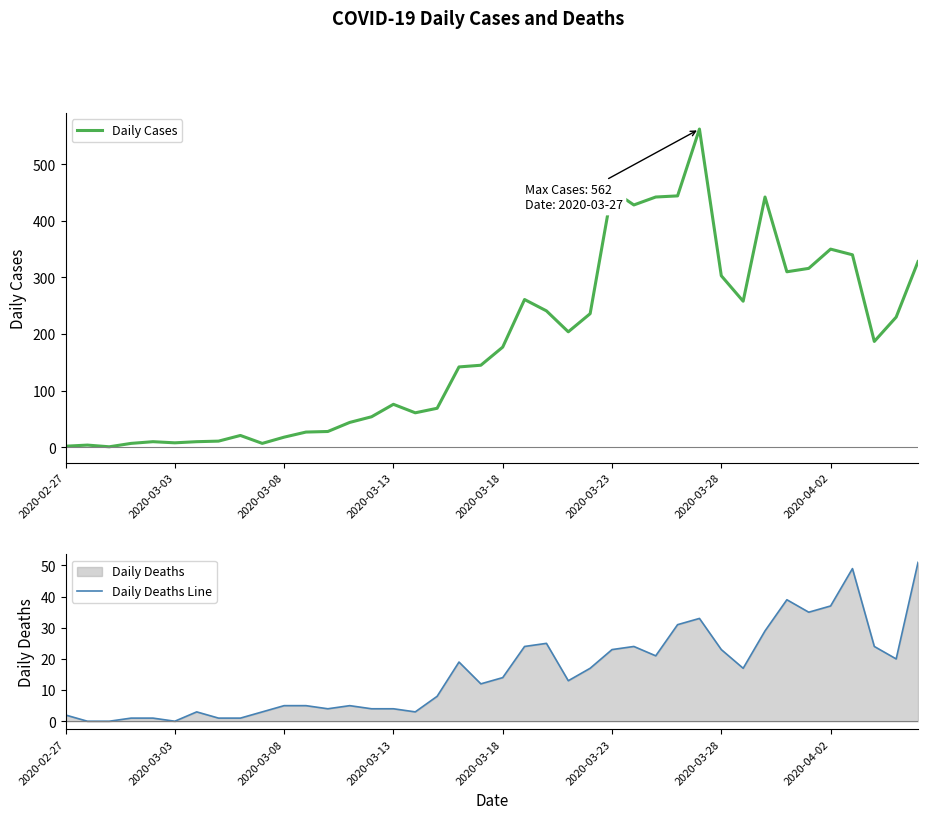

How many values in the Daily Cases series exceed 177?

19